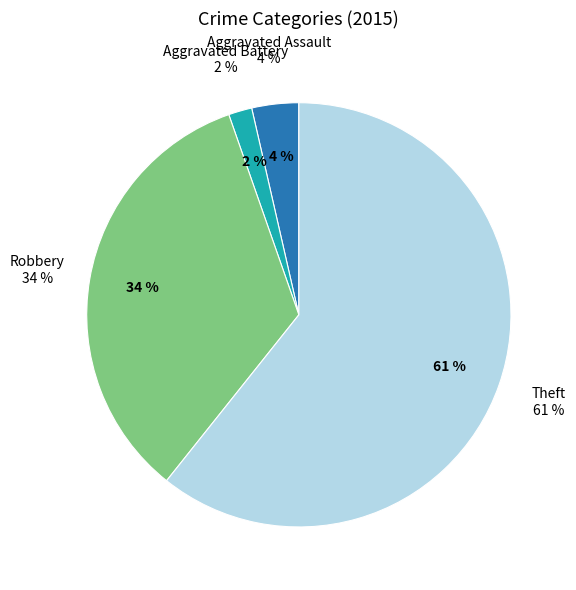

Rank the categories by value from highest to lowest.

Theft, Robbery, Aggravated Assault, Aggravated Battery